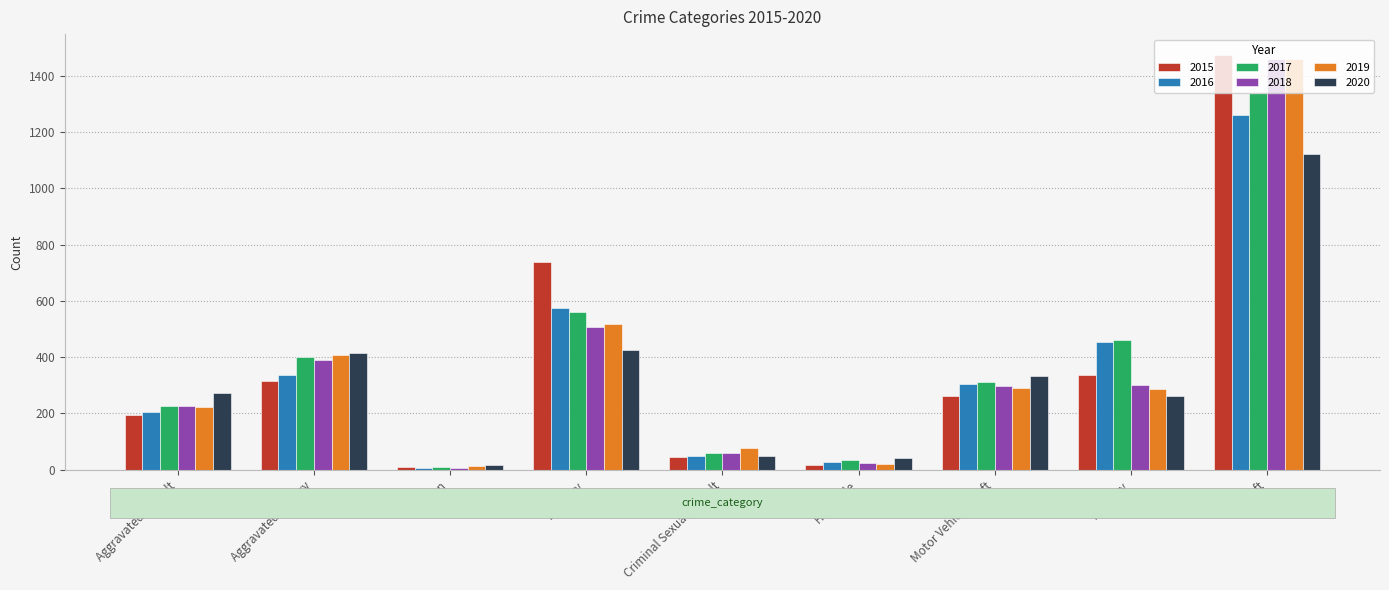

What is the sum of the 2020 values at Homicide and Criminal Sexual Assault?

89